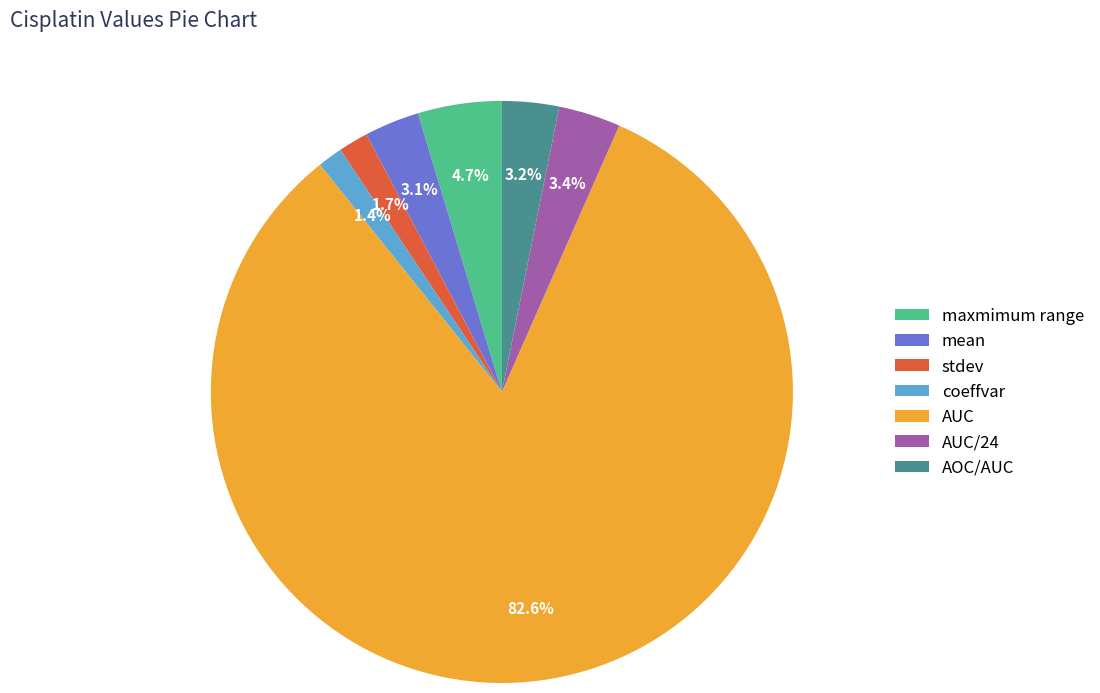

Which category has the biggest portion of the pie?

AUC